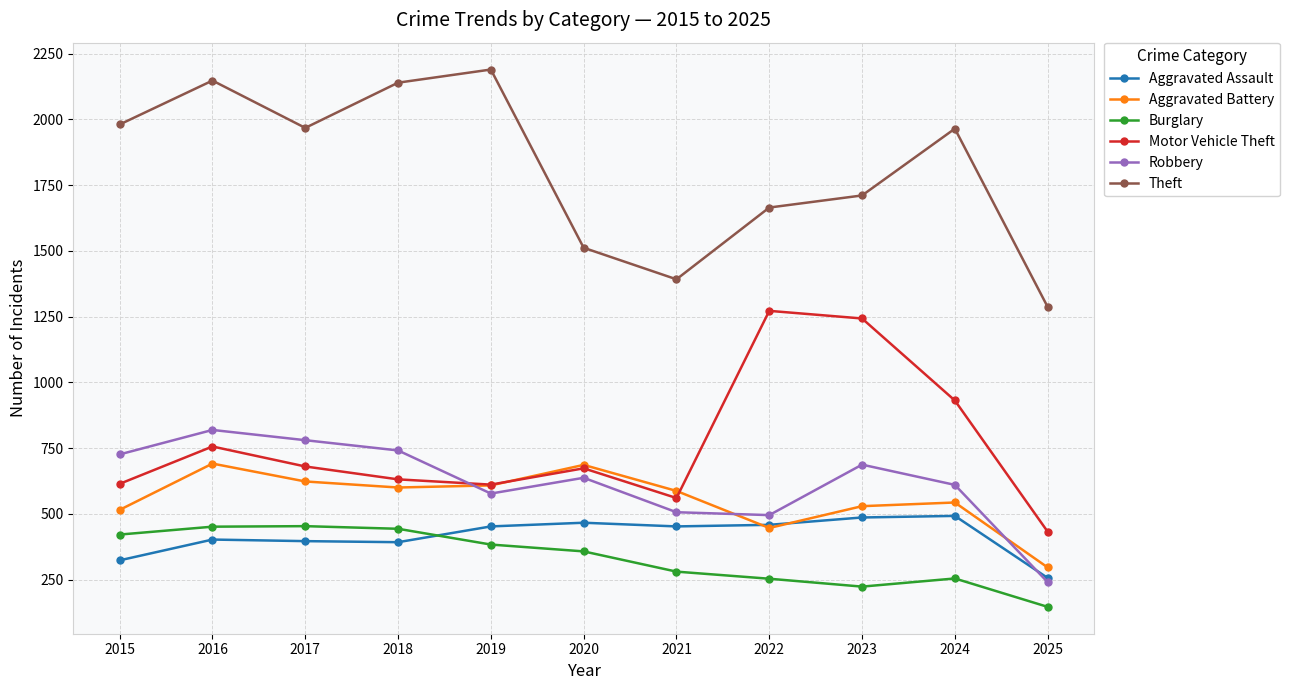

At which category does Theft reach its first local peak?

2016